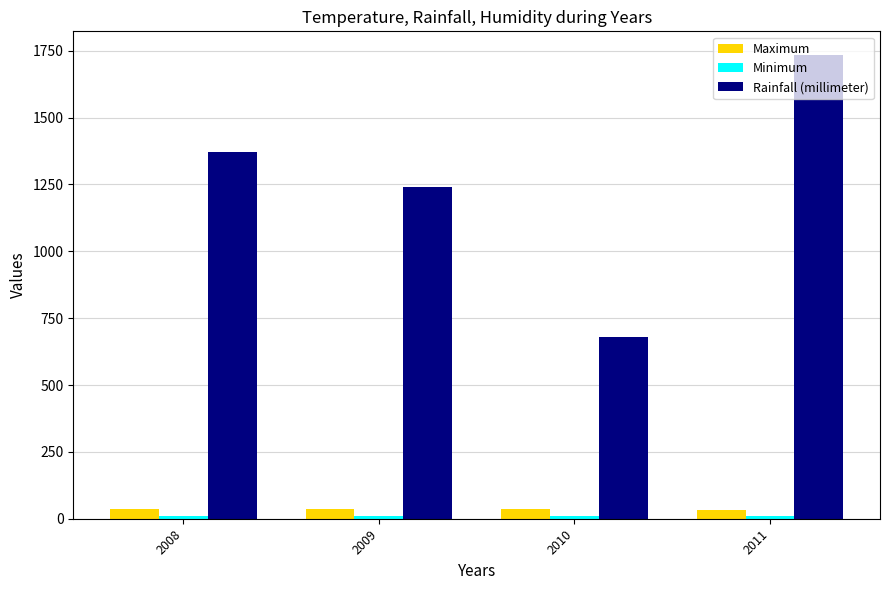

Which series has the largest range (max minus min)?

Rainfall (millimeter)